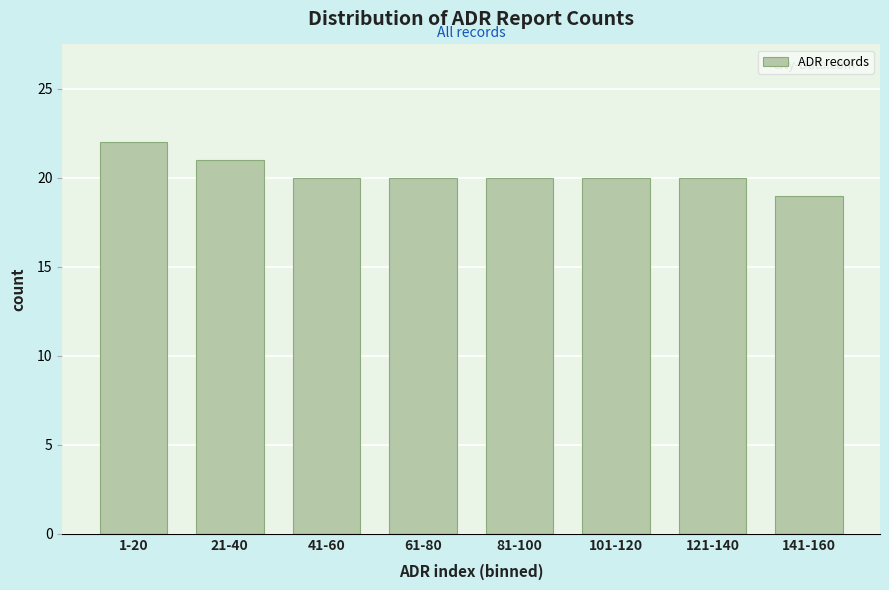

Reading right to left, list all the values displayed in this chart.

19	20	20	20	20	20	21	22